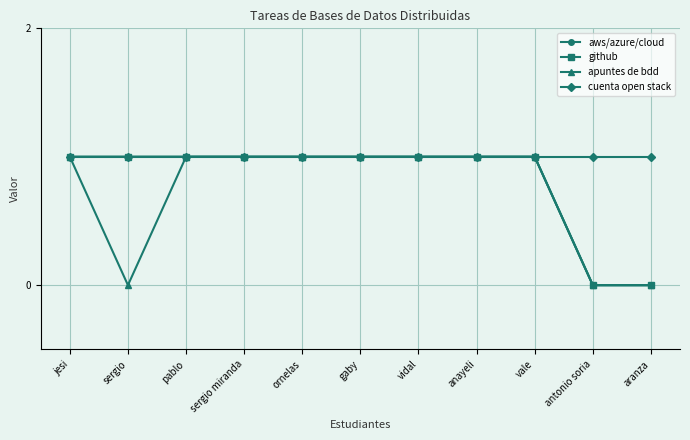

What is the value of the aws/azure/cloud point at the 7th from the left?

1